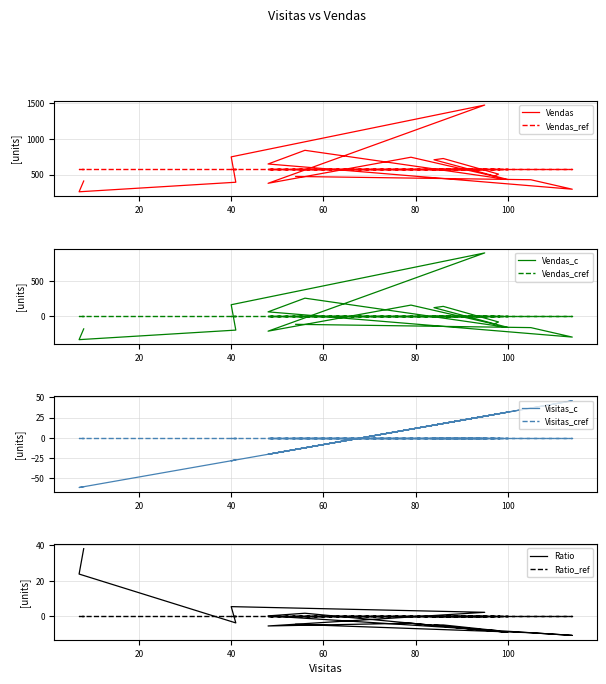

Reading left to right, what are all the values shown in this chart?

474	428	295	649	841	431	708	726	507	478	744	378	1476	749	393	259	410